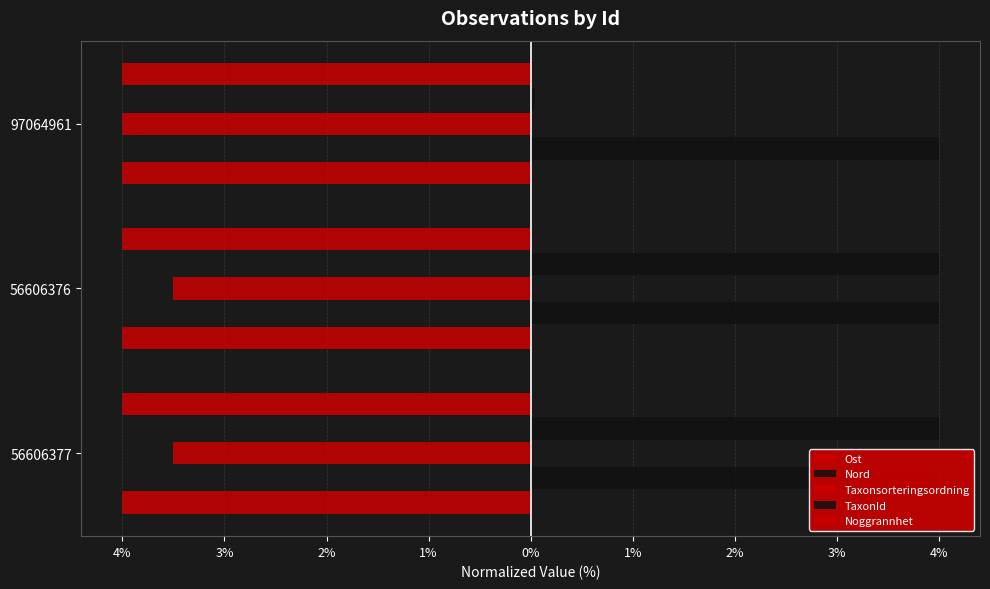

What are all the series names shown in the legend?

Ost, Nord, Taxonsorteringsordning, TaxonId, Noggrannhet